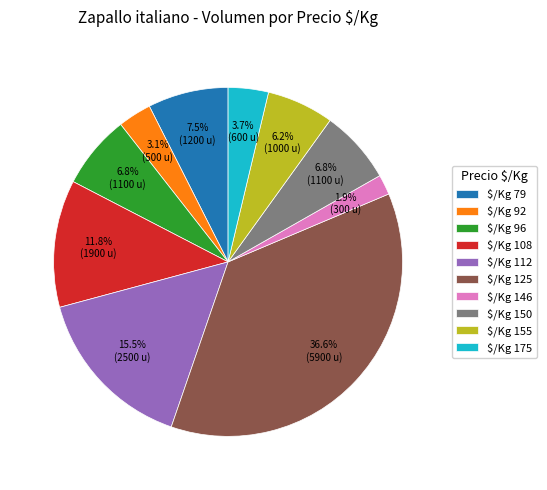

Is there a majority slice in this chart?

No